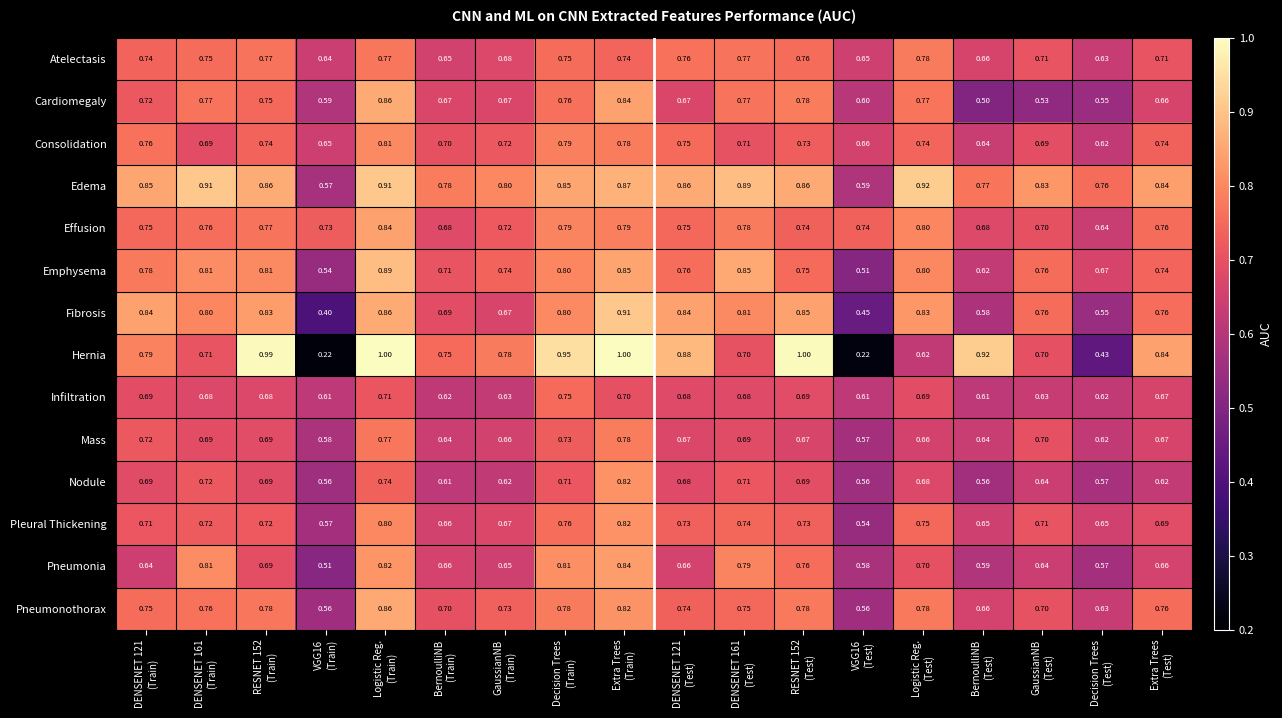

How many series are shown in this chart?

14